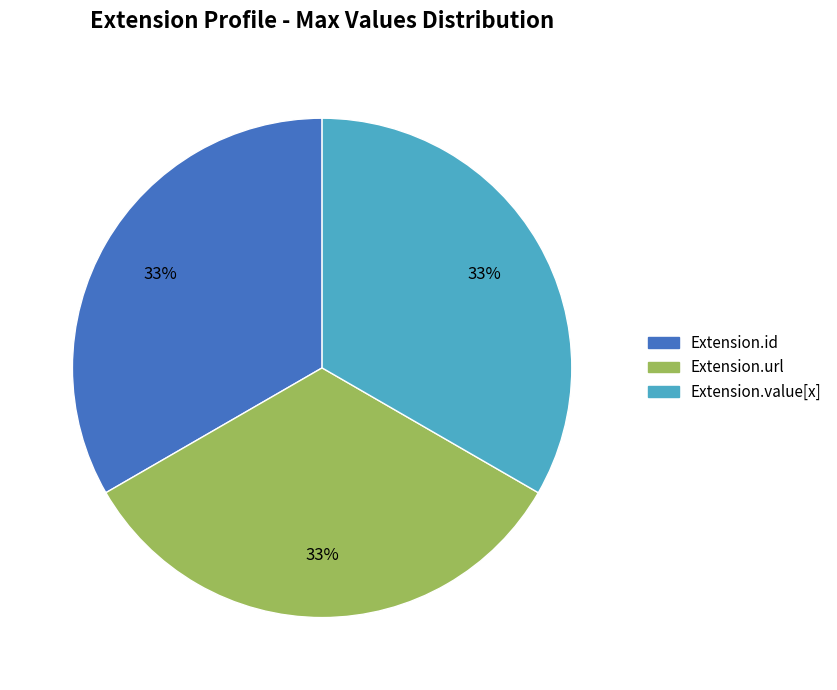

What is the ratio of the value at Extension.id to the value at Extension.url?

1.0